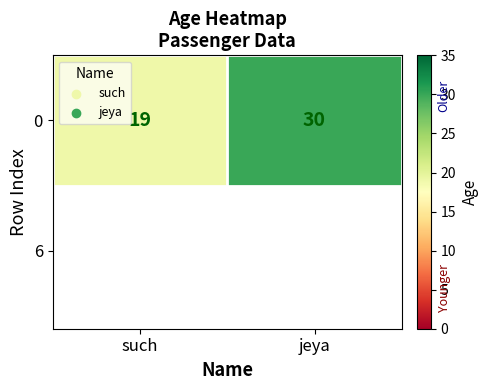

List the labels in order of value, largest first.

jeya, such